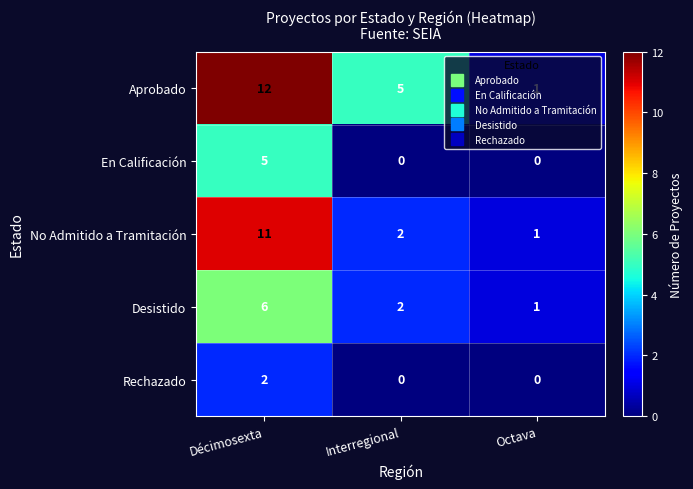

List the series in order of their overall mean, highest first.

Aprobado, No Admitido a Tramitación, Desistido, En Calificación, Rechazado